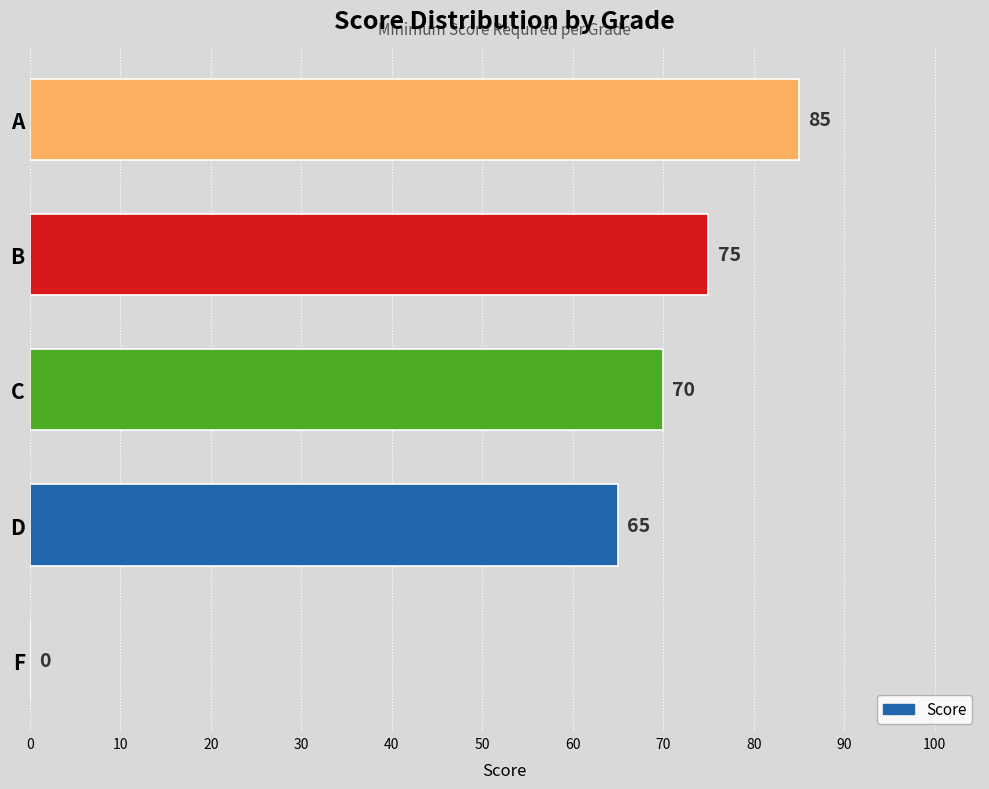

What is the sum of all values?

295